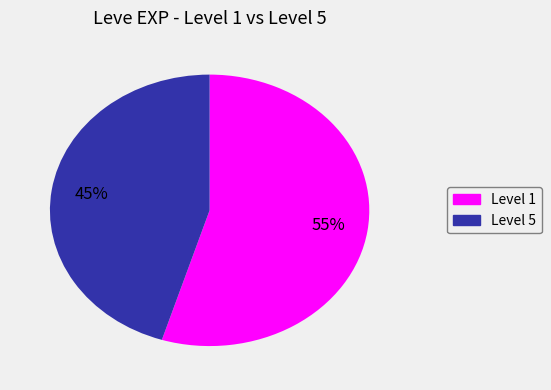

To the nearest percent, what is the difference between the largest and smallest slice percentages?

10%